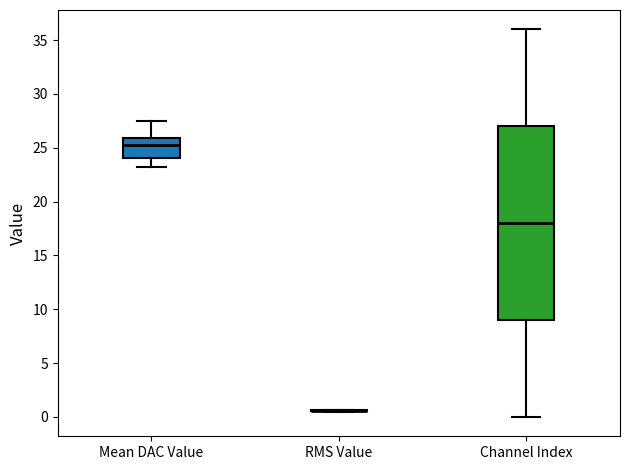

Reading left to right, read every box against the y-axis: the position of its median line, the range the box covers, and the ends of its whiskers. The values are not printed on the chart, so give them approximately, as read against the axis.

Mean DAC Value: median 25.5, box 24.0 to 26.0, whiskers 23.0 to 27.5
RMS Value: box collapsed to a line at 0.5, whiskers 0.5 to 0.5
Channel Index: median 18.0, box 9.0 to 27.0, whiskers 0.0 to 36.0